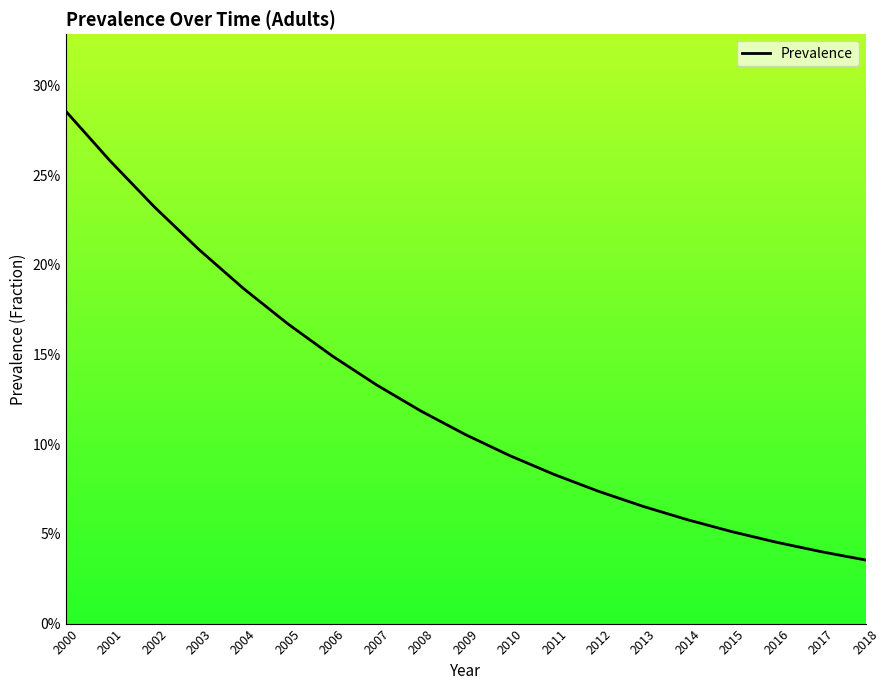

The value at 2003 is 0.3. True or false?

False